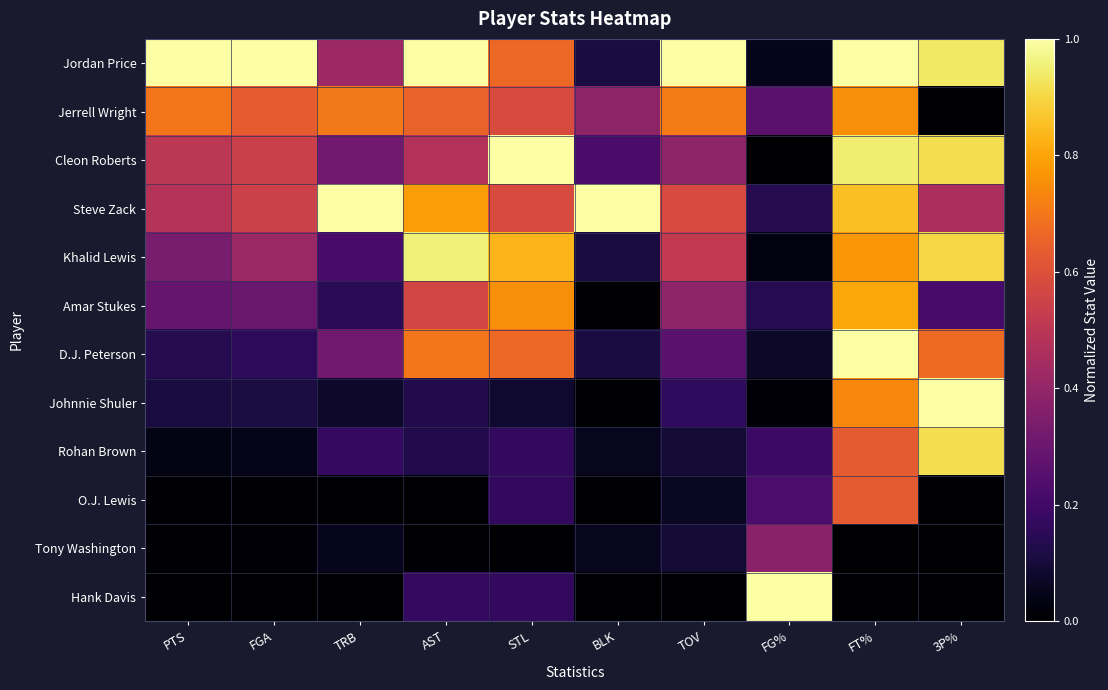

Reading left to right, transcribe all the data shown in this chart.

Jordan Price: PTS=1.0	FGA=1.0	TRB=0.4	AST=1.0	STL=0.7	BLK=0.1	TOV=1.0	FG%=0.0	FT%=1.0	3P%=0.9
Jerrell Wright: PTS=0.7	FGA=0.6	TRB=0.7	AST=0.7	STL=0.6	BLK=0.4	TOV=0.7	FG%=0.3	FT%=0.8	3P%=0.0
Cleon Roberts: PTS=0.5	FGA=0.5	TRB=0.3	AST=0.5	STL=1.0	BLK=0.2	TOV=0.4	FG%=0.0	FT%=0.9	3P%=0.9
Steve Zack: PTS=0.5	FGA=0.5	TRB=1.0	AST=0.8	STL=0.6	BLK=1.0	TOV=0.6	FG%=0.1	FT%=0.9	3P%=0.5
Khalid Lewis: PTS=0.3	FGA=0.4	TRB=0.2	AST=1.0	STL=0.8	BLK=0.1	TOV=0.5	FG%=0.0	FT%=0.8	3P%=0.9
Amar Stukes: PTS=0.3	FGA=0.3	TRB=0.2	AST=0.6	STL=0.8	BLK=0.0	TOV=0.4	FG%=0.1	FT%=0.8	3P%=0.2
D.J. Peterson: PTS=0.1	FGA=0.2	TRB=0.3	AST=0.7	STL=0.7	BLK=0.1	TOV=0.3	FG%=0.1	FT%=1.0	3P%=0.7
Johnnie Shuler: PTS=0.1	FGA=0.1	TRB=0.1	AST=0.1	STL=0.1	BLK=0.0	TOV=0.2	FG%=0.0	FT%=0.7	3P%=1.0
Rohan Brown: PTS=0.0	FGA=0.0	TRB=0.2	AST=0.1	STL=0.2	BLK=0.1	TOV=0.1	FG%=0.2	FT%=0.6	3P%=0.9
O.J. Lewis: PTS=0.0	FGA=0.0	TRB=0.0	AST=0.0	STL=0.2	BLK=0.0	TOV=0.1	FG%=0.2	FT%=0.6	3P%=0.0
Tony Washington: PTS=0.0	FGA=0.0	TRB=0.1	AST=0.0	STL=0.0	BLK=0.1	TOV=0.1	FG%=0.4	FT%=0.0	3P%=0.0
Hank Davis: PTS=0.0	FGA=0.0	TRB=0.0	AST=0.2	STL=0.2	BLK=0.0	TOV=0.0	FG%=1.0	FT%=0.0	3P%=0.0